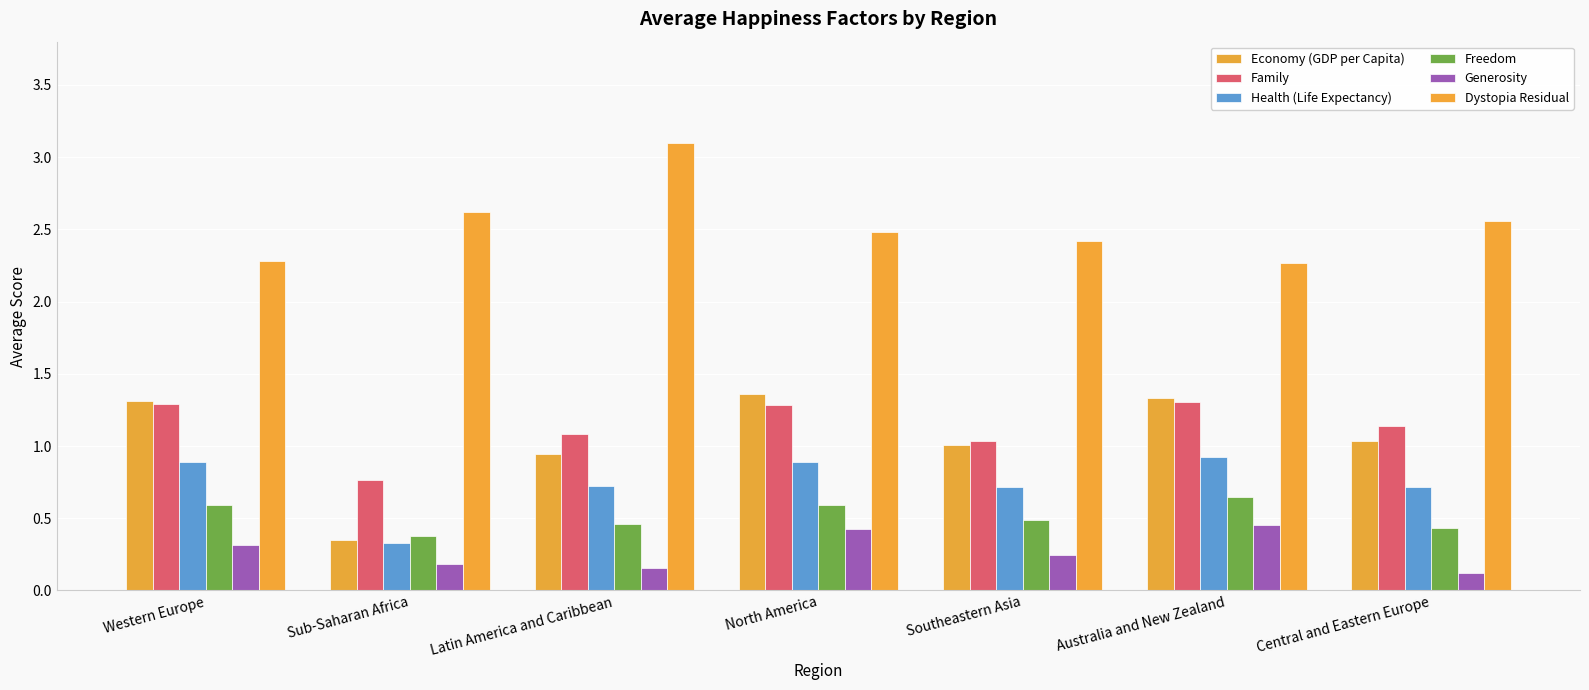

What position from the right is Australia and New Zealand?

2